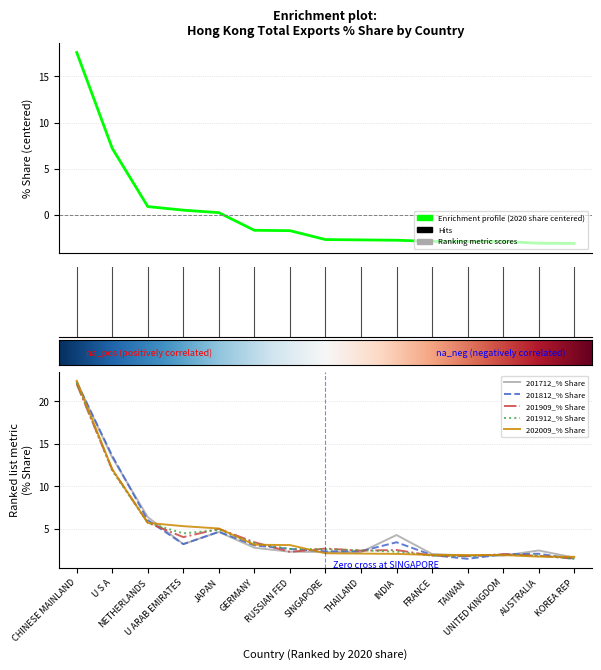

Does the chart have visible grid lines?

Yes